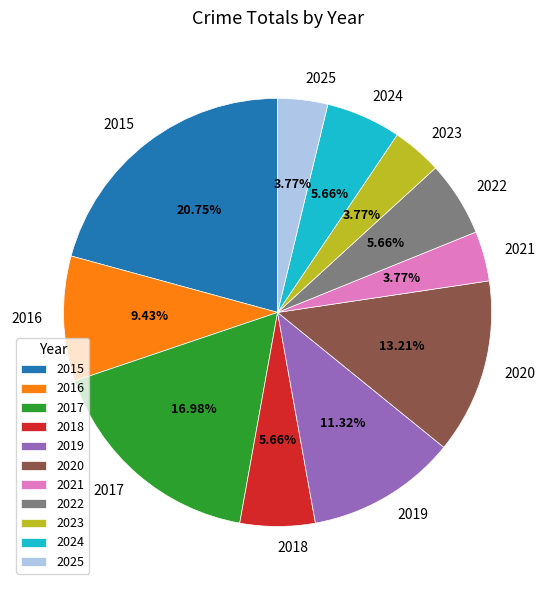

To the nearest percent, what portion does 2021 represent?

4%